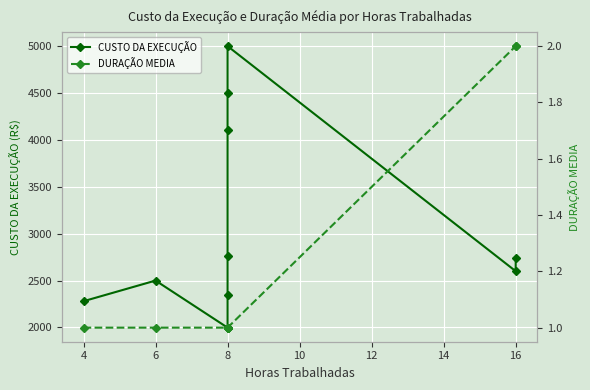

True or false: CUSTO DA EXECUÇÃO and DURAÇÃO MEDIA intersect in this chart.

False